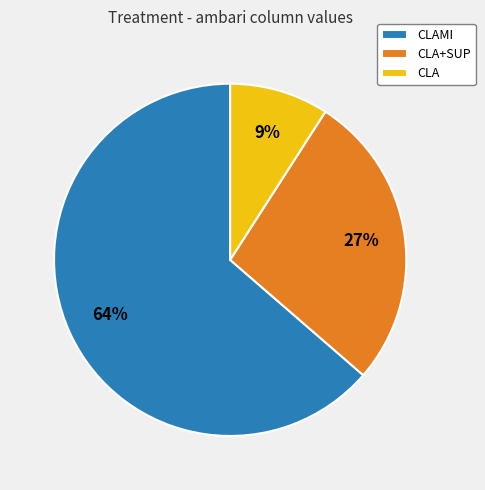

What percentage is the CLAMI slice, to the nearest percent?

64%